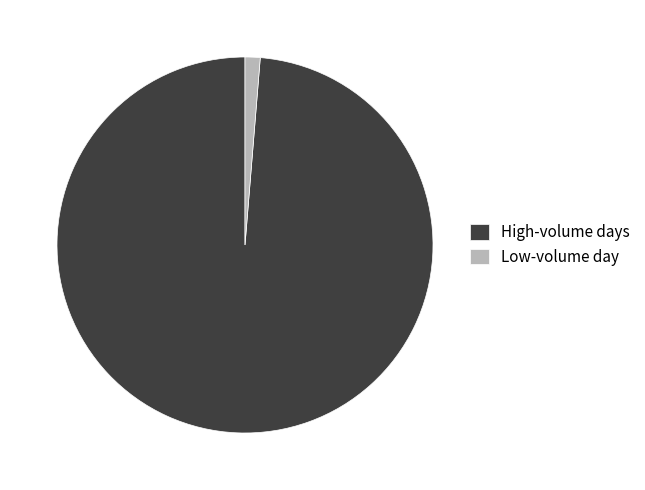

Approximately how many times larger is the value at High-volume days compared to Low-volume day?

76.2